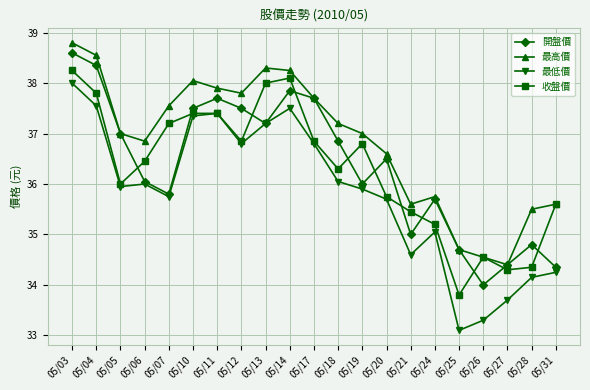

Which series ends up on top after the final intersection of 開盤價 and 收盤價?

收盤價